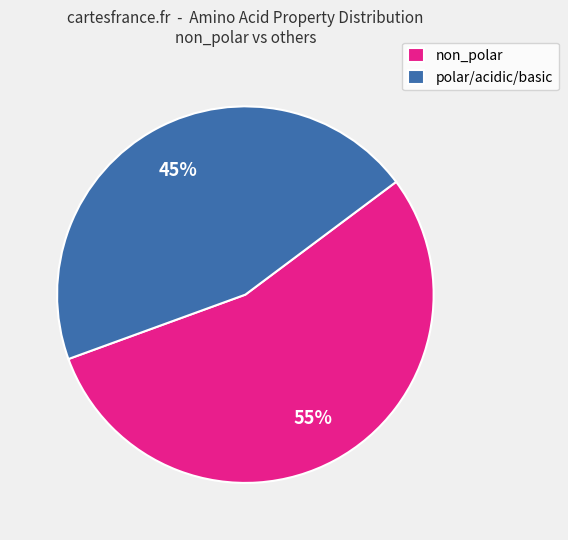

Which slice is the largest?

non_polar